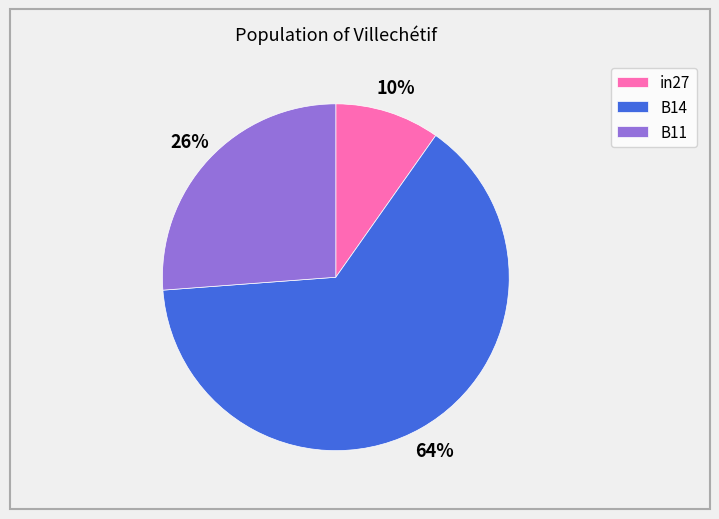

To the nearest percent, what is the combined percentage of B14 and in27?

74%